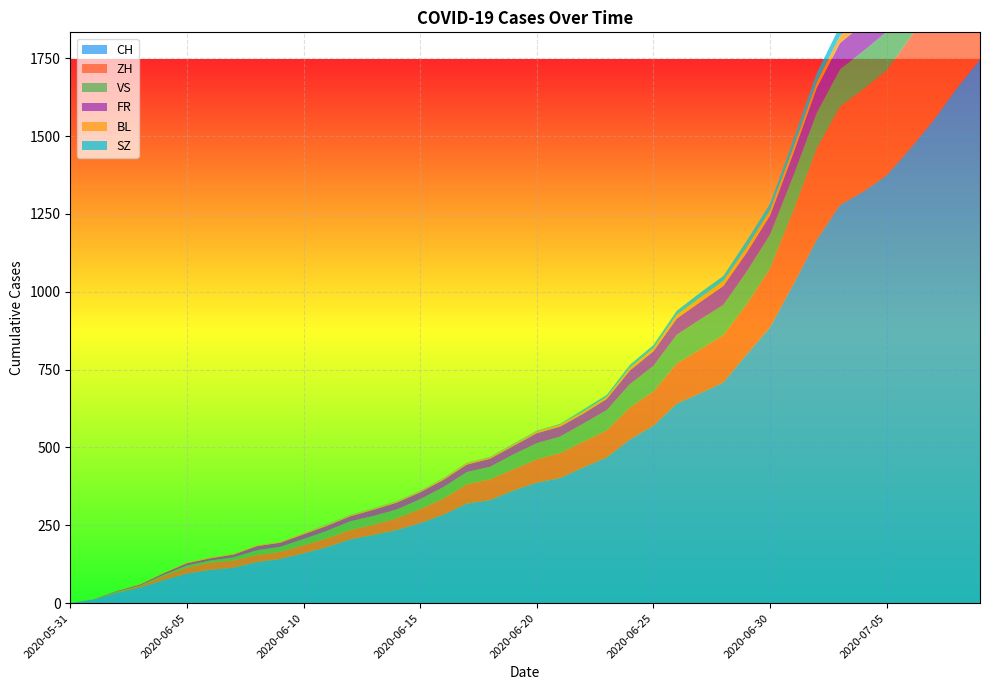

Reading left to right, list all the values displayed in this chart.

CH: 2020-05-31=0	2020-06-01=12	2020-06-02=33	2020-06-03=50	2020-06-04=74	2020-06-05=95	2020-06-06=107	2020-06-07=114	2020-06-08=132	2020-06-09=142	2020-06-10=160	2020-06-11=180	2020-06-12=205	2020-06-13=219	2020-06-14=235	2020-06-15=257	2020-06-16=284	2020-06-17=320	2020-06-18=331	2020-06-19=362	2020-06-20=387	2020-06-21=402	2020-06-22=436	2020-06-23=468	2020-06-24=526	2020-06-25=570	2020-06-26=641	2020-06-27=674	2020-06-28=709	2020-06-29=799	2020-06-30=886	2020-07-01=1024	2020-07-02=1167	2020-07-03=1279	2020-07-04=1322	2020-07-05=1374	2020-07-06=1459	2020-07-07=1550	2020-07-08=1653	2020-07-09=1746
ZH: 2020-05-31=0	2020-06-01=0	2020-06-02=2	2020-06-03=5	2020-06-04=13	2020-06-05=19	2020-06-06=23	2020-06-07=23	2020-06-08=23	2020-06-09=23	2020-06-10=26	2020-06-11=28	2020-06-12=30	2020-06-13=33	2020-06-14=38	2020-06-15=45	2020-06-16=52	2020-06-17=62	2020-06-18=67	2020-06-19=68	2020-06-20=75	2020-06-21=80	2020-06-22=83	2020-06-23=87	2020-06-24=103	2020-06-25=110	2020-06-26=129	2020-06-27=141	2020-06-28=152	2020-06-29=161	2020-06-30=189	2020-07-01=237	2020-07-02=293	2020-07-03=316	2020-07-04=329	2020-07-05=337	2020-07-06=356	2020-07-07=382	2020-07-08=405	2020-07-09=424
VS: 2020-05-31=0	2020-06-01=1	2020-06-02=2	2020-06-03=2	2020-06-04=4	2020-06-05=7	2020-06-06=7	2020-06-07=10	2020-06-08=15	2020-06-09=16	2020-06-10=20	2020-06-11=24	2020-06-12=28	2020-06-13=28	2020-06-14=28	2020-06-15=32	2020-06-16=37	2020-06-17=39	2020-06-18=40	2020-06-19=48	2020-06-20=52	2020-06-21=53	2020-06-22=58	2020-06-23=65	2020-06-24=75	2020-06-25=82	2020-06-26=92	2020-06-27=96	2020-06-28=97	2020-06-29=105	2020-06-30=109	2020-07-01=112	2020-07-02=115	2020-07-03=120	2020-07-04=122	2020-07-05=124	2020-07-06=127	2020-07-07=130	2020-07-08=130	2020-07-09=132
FR: 2020-05-31=0	2020-06-01=0	2020-06-02=2	2020-06-03=3	2020-06-04=5	2020-06-05=7	2020-06-06=7	2020-06-07=9	2020-06-08=13	2020-06-09=13	2020-06-10=15	2020-06-11=16	2020-06-12=16	2020-06-13=20	2020-06-14=22	2020-06-15=22	2020-06-16=23	2020-06-17=24	2020-06-18=26	2020-06-19=27	2020-06-20=32	2020-06-21=32	2020-06-22=32	2020-06-23=36	2020-06-24=44	2020-06-25=47	2020-06-26=52	2020-06-27=56	2020-06-28=61	2020-06-29=61	2020-06-30=61	2020-07-01=72	2020-07-02=79	2020-07-03=84	2020-07-04=87	2020-07-05=92	2020-07-06=94	2020-07-07=96	2020-07-08=99	2020-07-09=100
BL: 2020-05-31=0	2020-06-01=1	2020-06-02=1	2020-06-03=2	2020-06-04=2	2020-06-05=3	2020-06-06=3	2020-06-07=3	2020-06-08=3	2020-06-09=3	2020-06-10=4	2020-06-11=4	2020-06-12=4	2020-06-13=4	2020-06-14=4	2020-06-15=4	2020-06-16=5	2020-06-17=5	2020-06-18=5	2020-06-19=5	2020-06-20=6	2020-06-21=7	2020-06-22=7	2020-06-23=7	2020-06-24=9	2020-06-25=10	2020-06-26=12	2020-06-27=14	2020-06-28=16	2020-06-29=17	2020-06-30=17	2020-07-01=18	2020-07-02=19	2020-07-03=23	2020-07-04=27	2020-07-05=27	2020-07-06=29	2020-07-07=32	2020-07-08=35	2020-07-09=38
SZ: 2020-05-31=0	2020-06-01=0	2020-06-02=0	2020-06-03=0	2020-06-04=0	2020-06-05=0	2020-06-06=0	2020-06-07=0	2020-06-08=0	2020-06-09=0	2020-06-10=0	2020-06-11=1	2020-06-12=1	2020-06-13=1	2020-06-14=1	2020-06-15=1	2020-06-16=1	2020-06-17=1	2020-06-18=1	2020-06-19=2	2020-06-20=2	2020-06-21=2	2020-06-22=6	2020-06-23=6	2020-06-24=9	2020-06-25=10	2020-06-26=13	2020-06-27=16	2020-06-28=16	2020-06-29=21	2020-06-30=21	2020-07-01=25	2020-07-02=29	2020-07-03=32	2020-07-04=35	2020-07-05=35	2020-07-06=35	2020-07-07=42	2020-07-08=46	2020-07-09=49